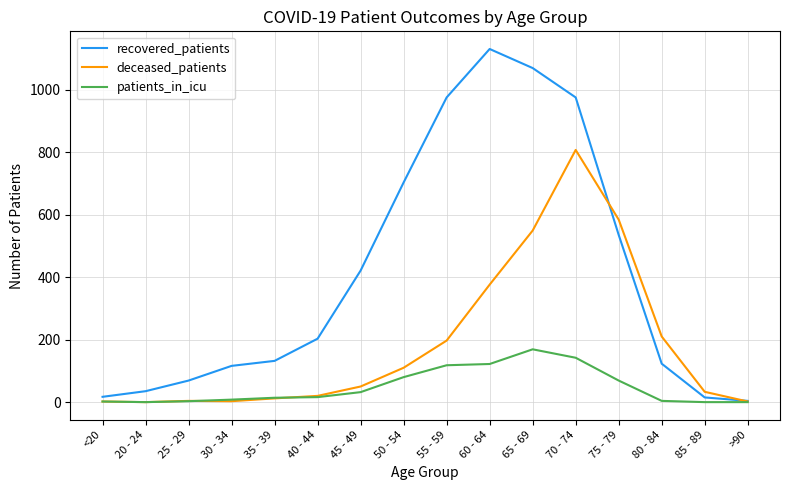

True or false: patients_in_icu has a value of 122 at 60 - 64.

True